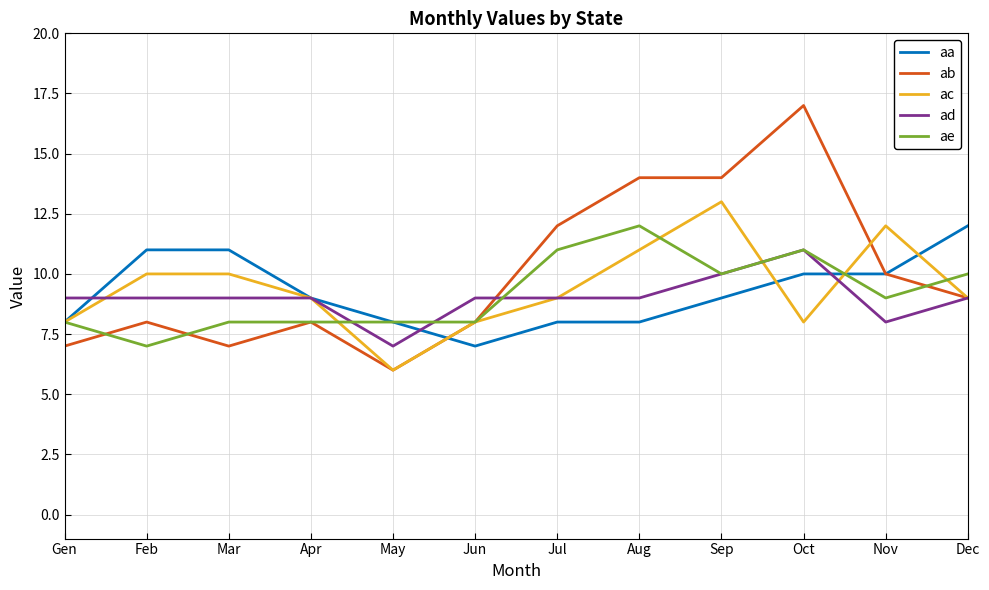

What is the difference between the second highest and second lowest values in the aa series?

3